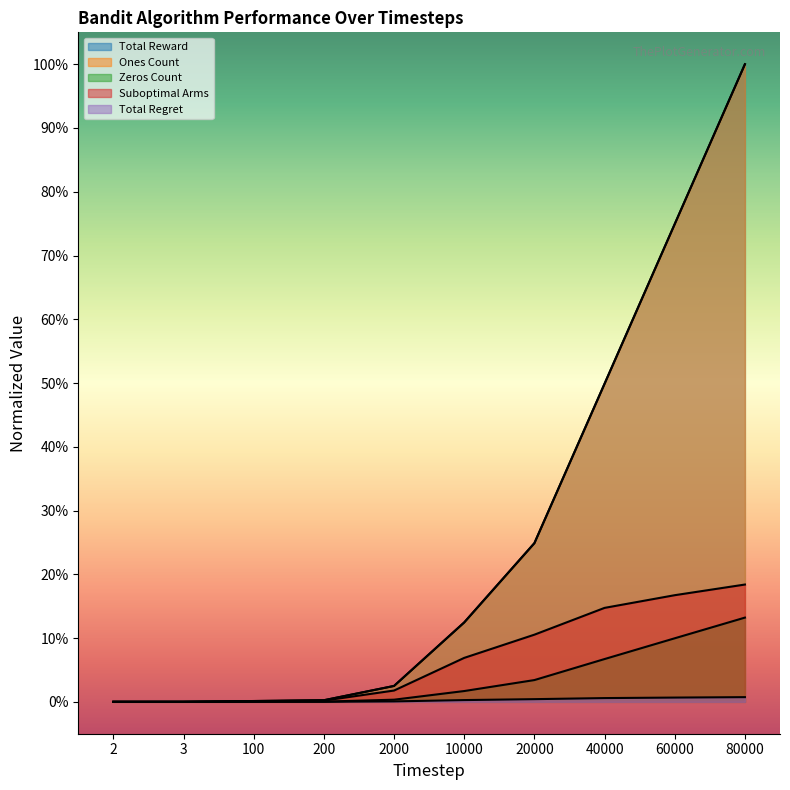

Reading left to right, list all the values displayed in this chart.

Total Reward: 0.0	0.0	0.0	0.0	0.0	0.1	0.2	0.5	0.7	1.0
Ones Count: 0.0	0.0	0.0	0.0	0.0	0.1	0.2	0.5	0.7	1.0
Zeros Count: 0.0	0.0	0.0	0.0	0.0	0.0	0.0	0.1	0.1	0.1
Suboptimal Arms: 0.0	0.0	0.0	0.0	0.0	0.1	0.1	0.1	0.2	0.2
Total Regret: 0.0	0.0	0.0	0.0	0.0	0.0	0.0	0.0	0.0	0.0